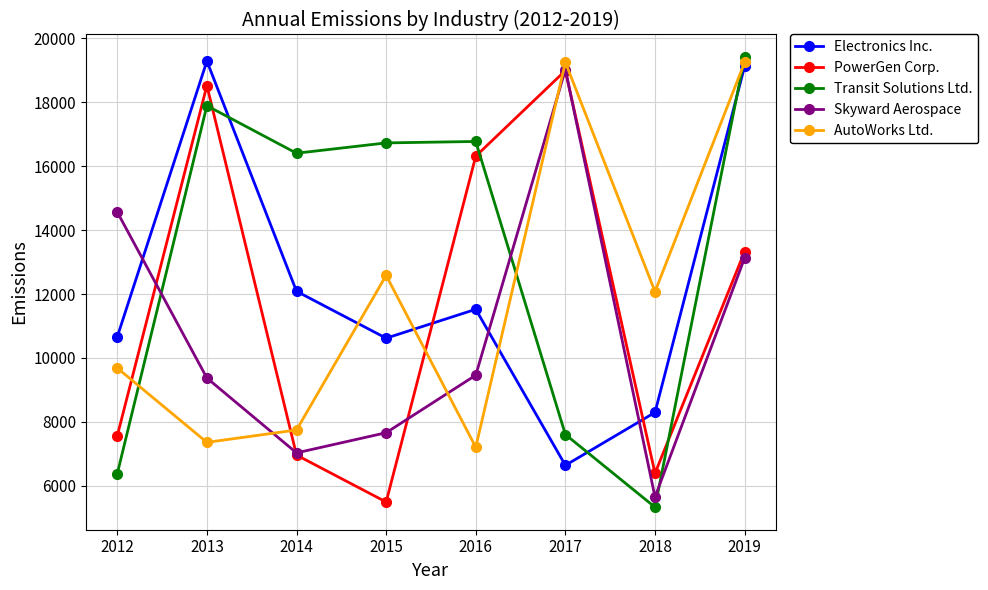

What is the total value across all series at 2016?

61278